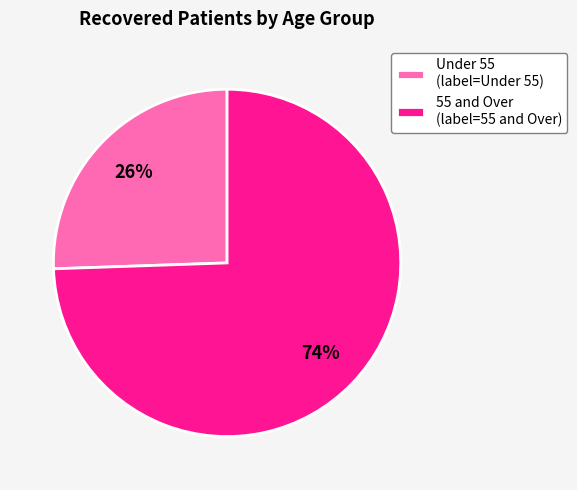

Which category accounts for the majority?

55 and Over (label=55 and Over)